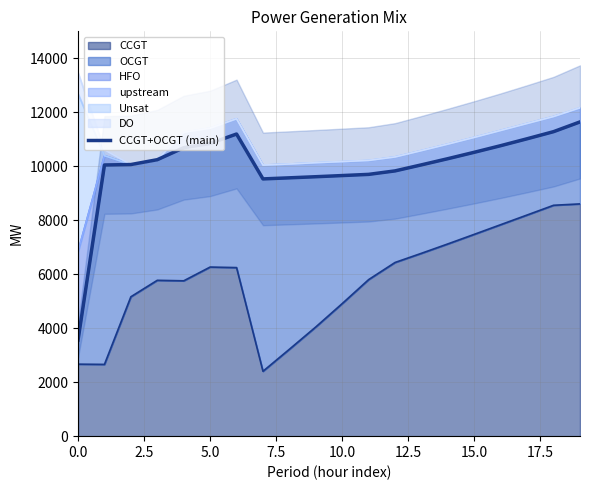

Does the chart have visible grid lines?

Yes